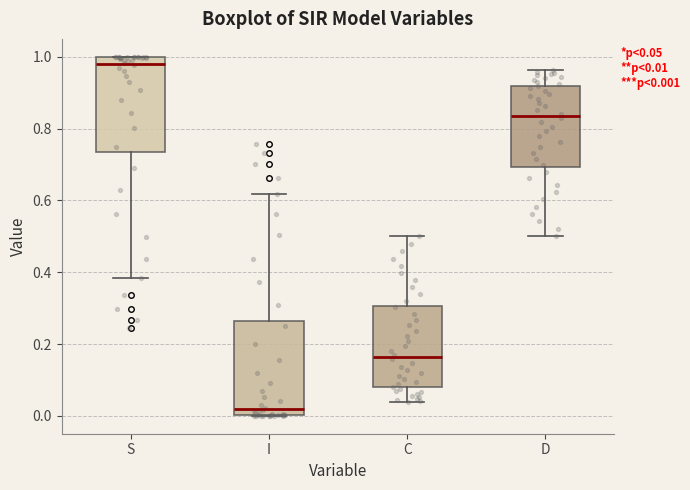

Which box's median line is the lowest?

I